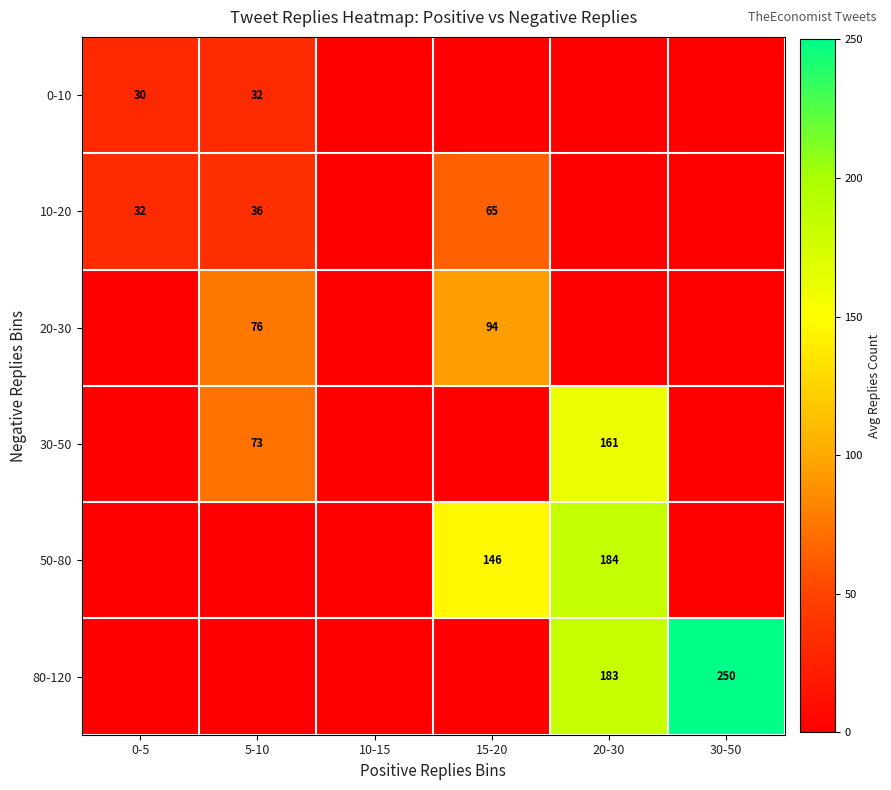

At which category is the sum across all series the highest?

20-30